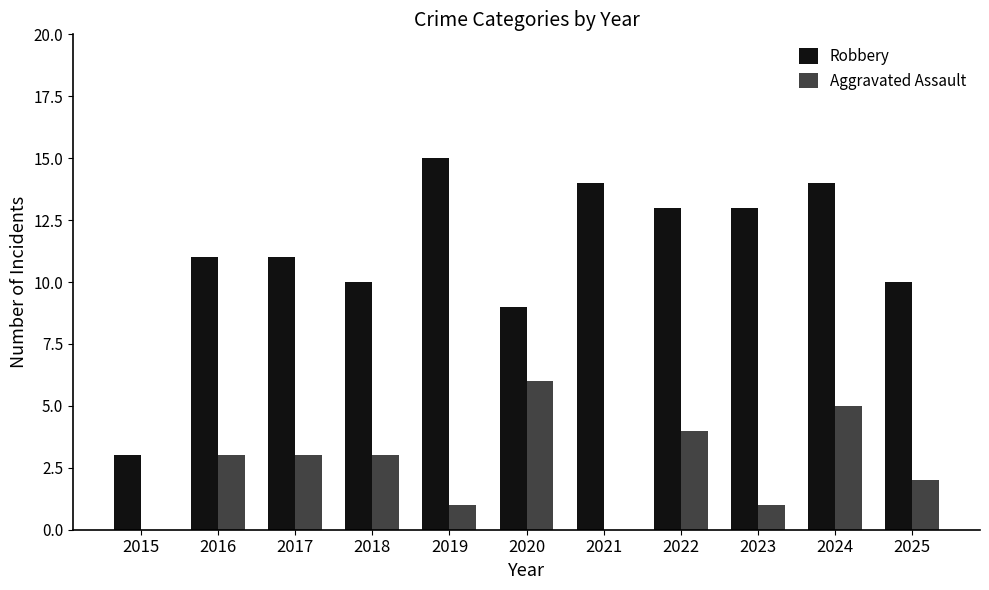

What is the maximum value for Robbery?

15